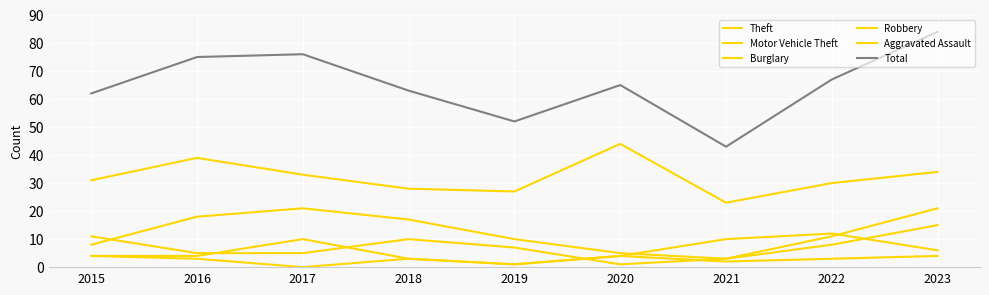

True or false: Burglary has more than 0 interior local peaks.

True